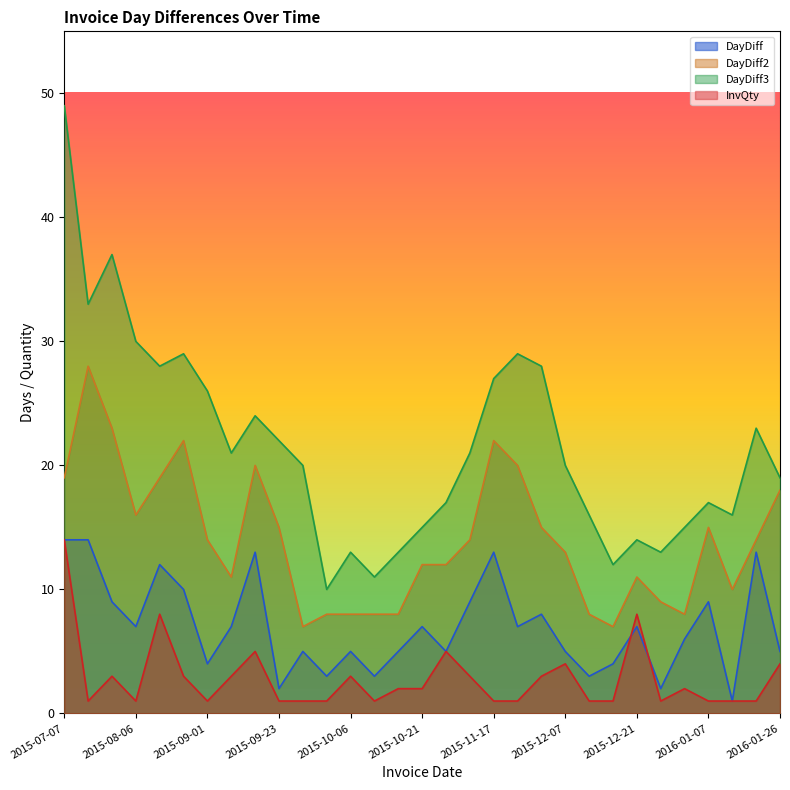

What is the minimum value for InvQty?

1